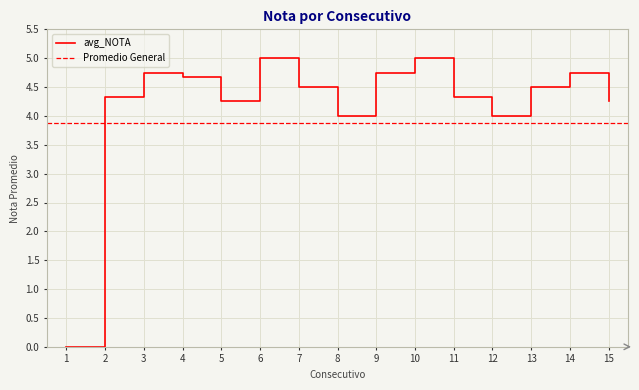

Is it true that the value at 2 is 4.3?

True